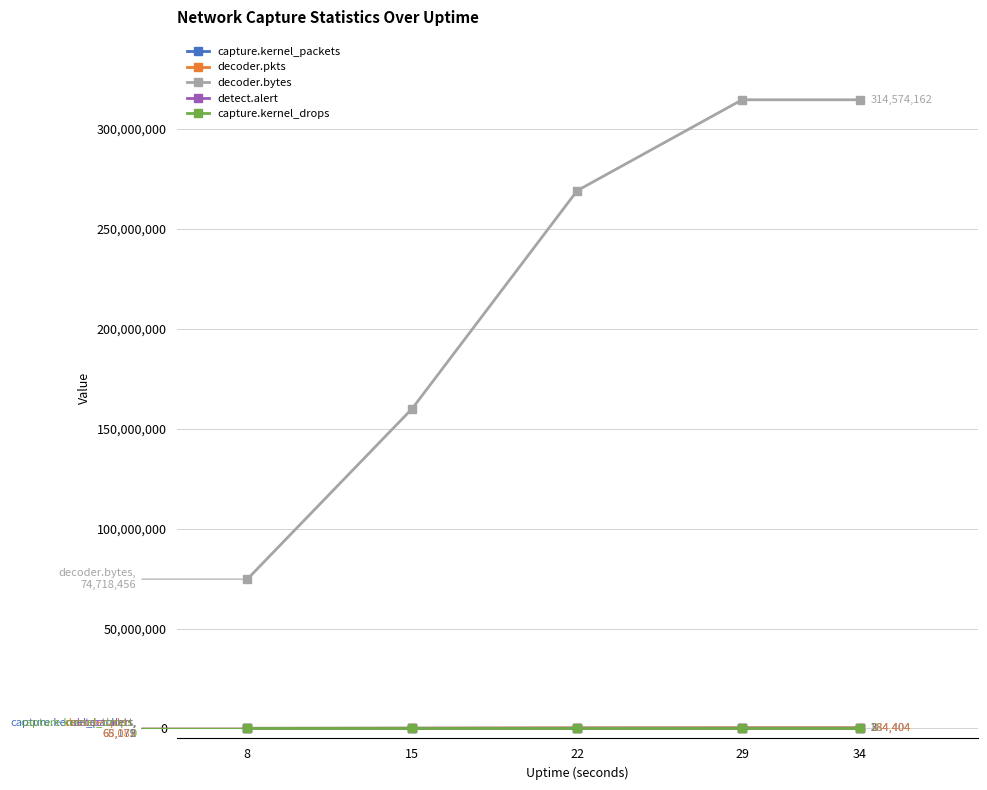

What is the difference between the maximum and minimum values in the decoder.bytes series?

239855706